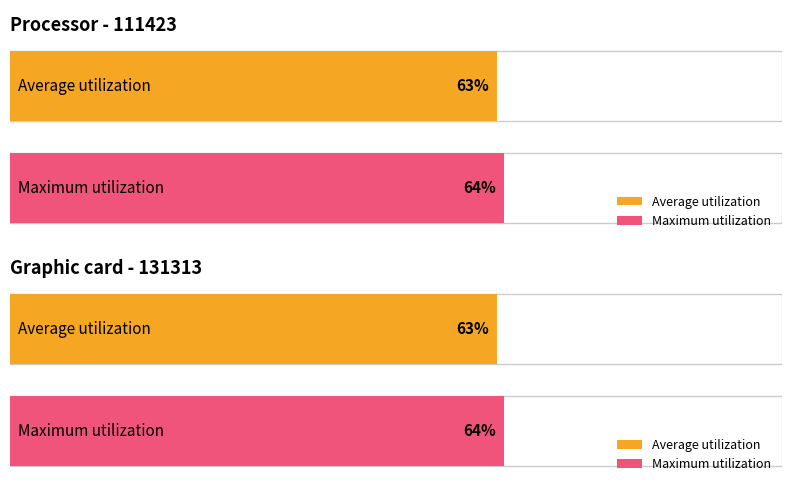

Which series has the largest total across all categories?

Maximum utilization